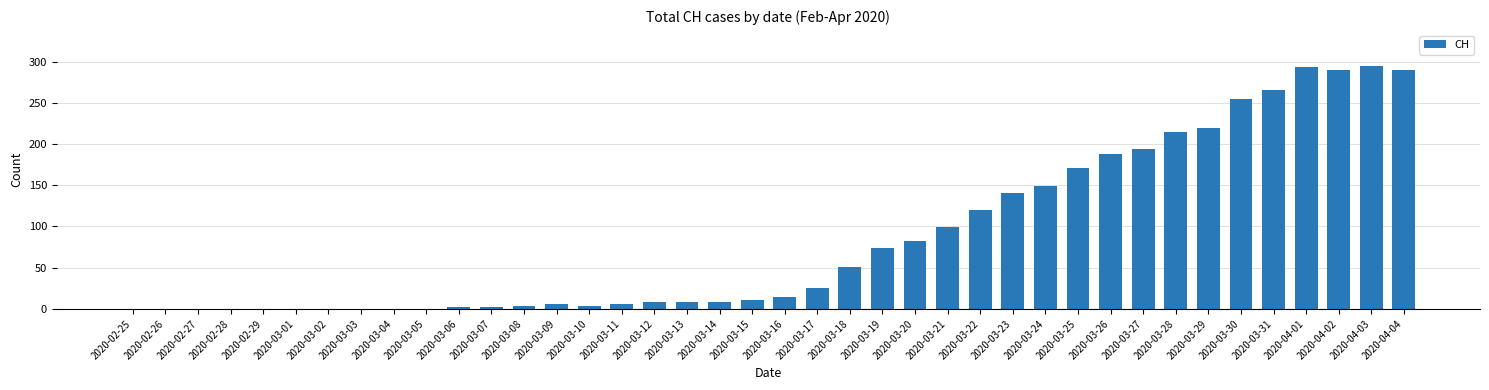

What is the greatest value displayed?

294